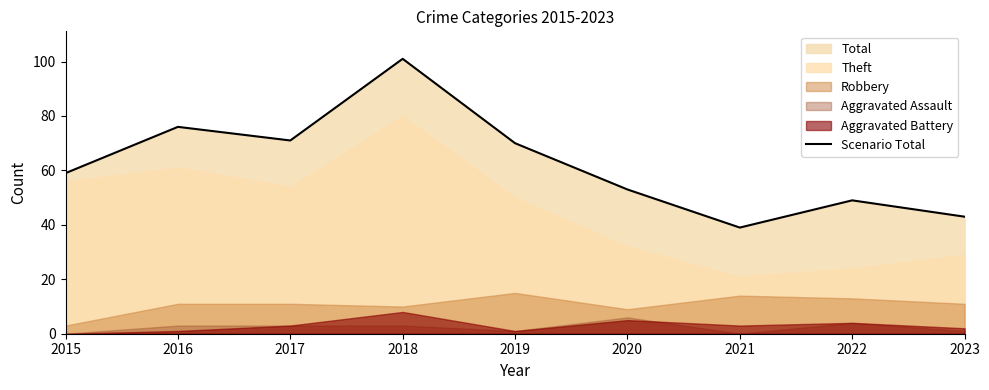

What is the minimum value shown in the chart?

39